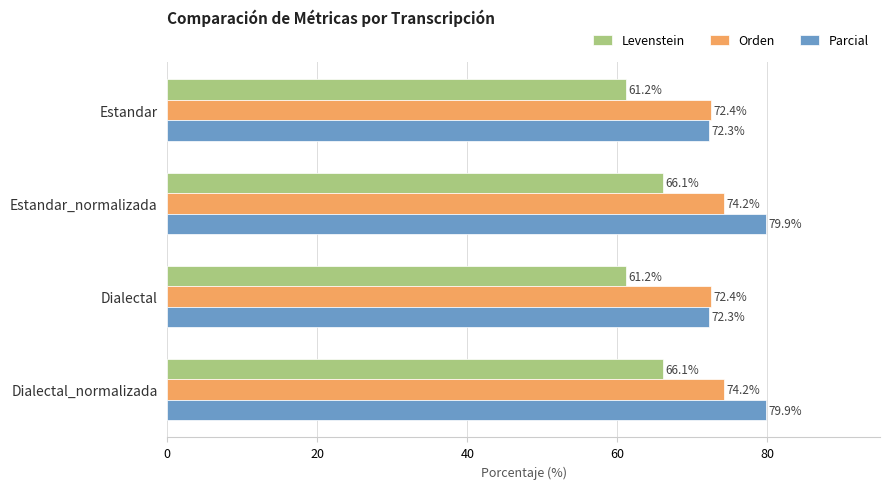

List the series in order of their peak value, highest first.

Parcial, Orden, Levenstein